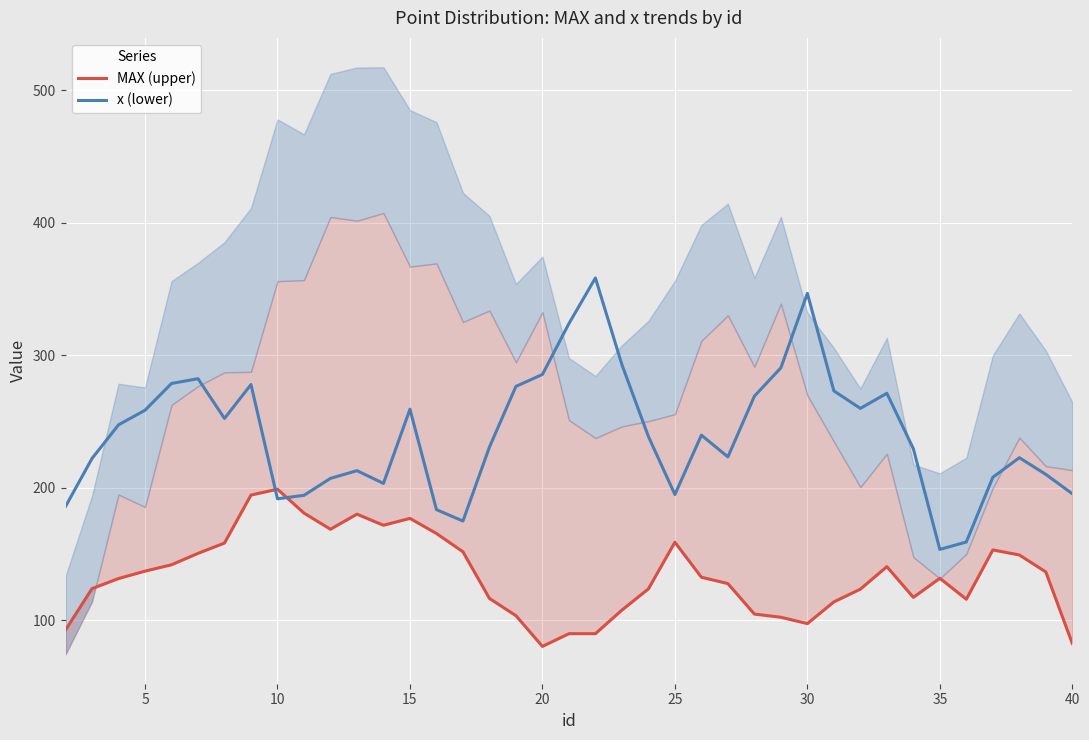

How many series are shown in this chart?

2